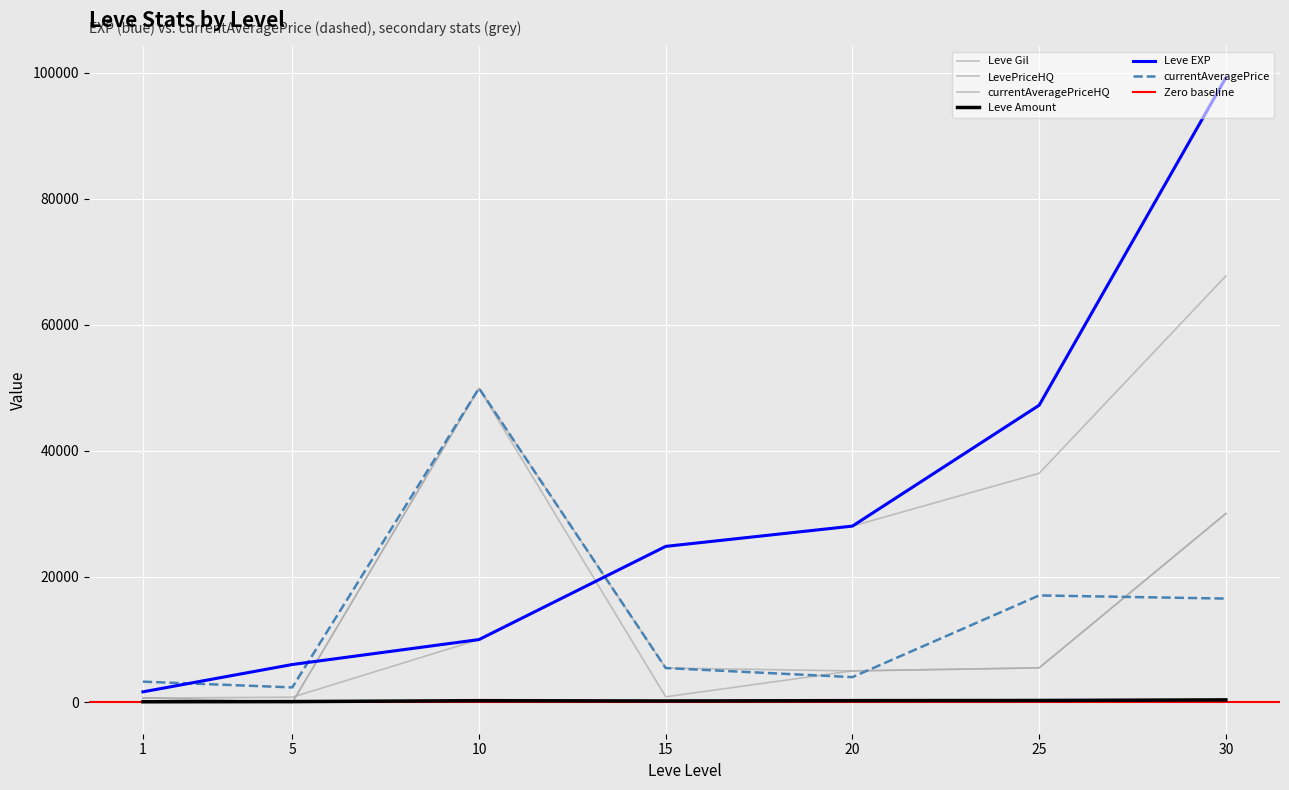

How many distinct data groups are displayed?

6